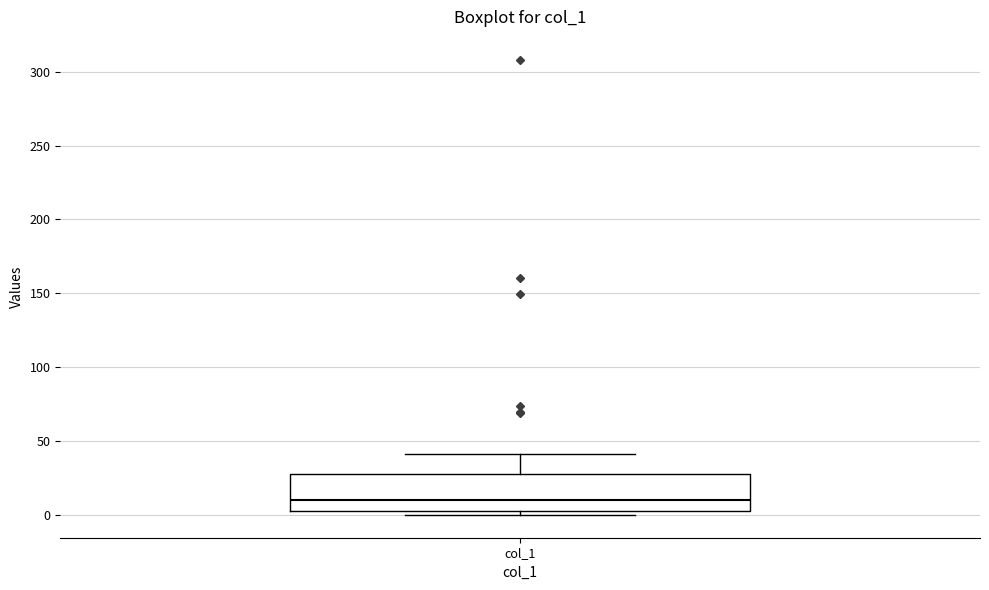

Where is the lower edge of the box for col_1 on the y-axis? The values are not printed on the chart, so give them approximately, as read against the axis.

5